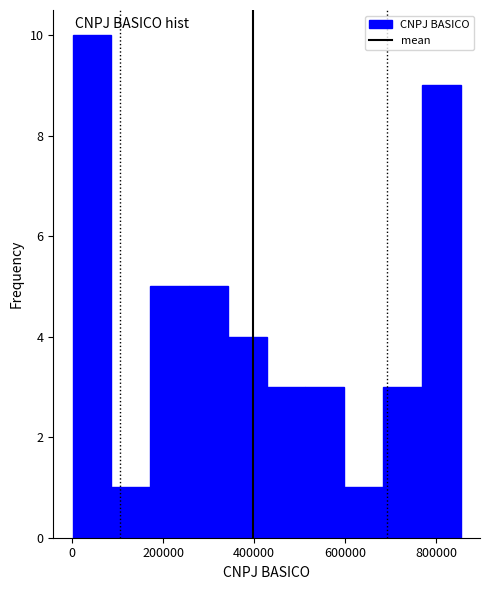

Reading left to right, list every bar in this chart as the range it spans on the x-axis followed by its height. Neither the bar edges nor the heights are printed on the chart, so give them approximately, as read against the axes.

0 to 80000: 10
80000 to 180000: 1
180000 to 260000: 5
260000 to 340000: 5
340000 to 420000: 4
420000 to 520000: 3
520000 to 600000: 3
600000 to 680000: 1
680000 to 760000: 3
760000 to 860000: 9